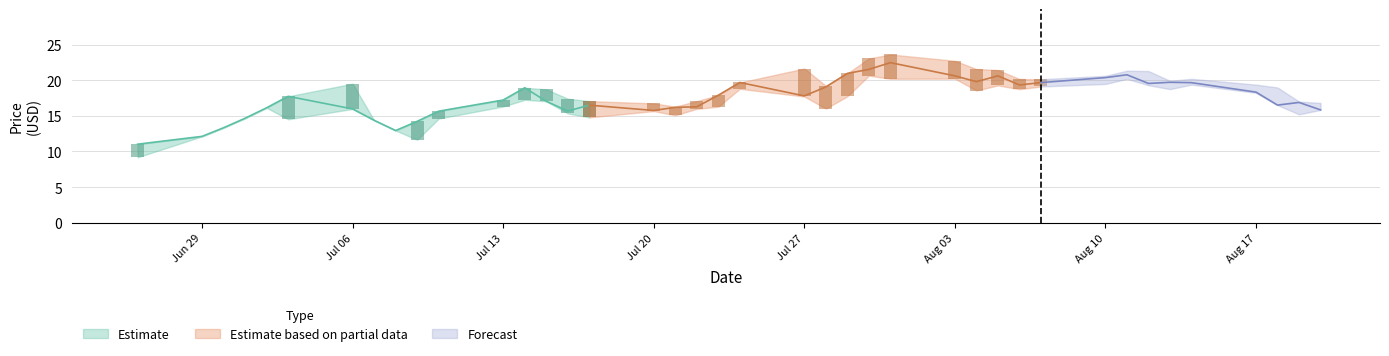

How many data points does each series have?

40